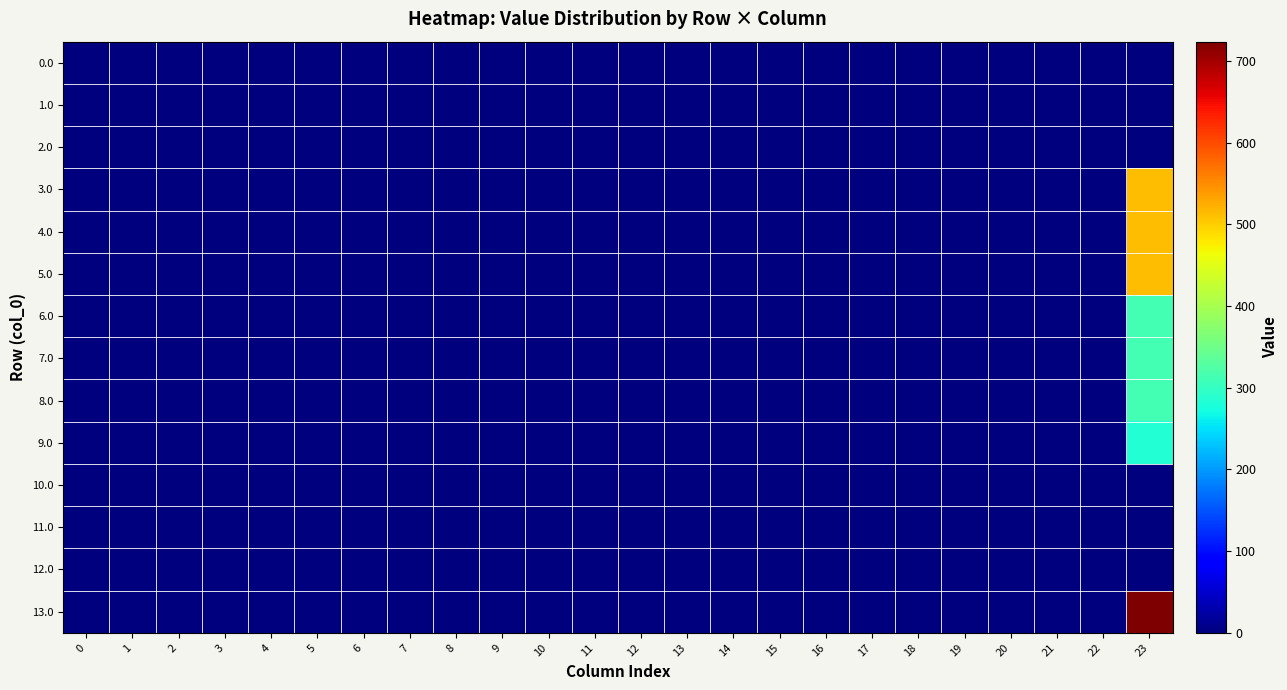

Reading right to left, what are all the values shown in this chart?

0.0: 23=0.9	22=0.0	21=0.0	20=0.0	19=0.0	18=0.0	17=0.0	16=0.0	15=0.0	14=0.0	13=0.0	12=0.0	11=0.0	10=0.0	9=0.0	8=0.0	7=0.0	6=0.0	5=0.0	4=0.0	3=0.0	2=0.0	1=0.0	0=0.0
1.0: 23=0.9	22=0.0	21=0.0	20=0.0	19=0.0	18=0.0	17=0.0	16=0.0	15=0.0	14=0.0	13=0.0	12=0.0	11=0.0	10=0.0	9=0.0	8=0.0	7=0.0	6=0.0	5=0.0	4=0.0	3=0.0	2=0.0	1=0.0	0=0.0
2.0: 23=0.9	22=0.0	21=0.0	20=0.0	19=0.0	18=0.0	17=0.0	16=0.0	15=0.0	14=0.0	13=0.0	12=0.0	11=0.0	10=0.0	9=0.0	8=0.0	7=0.0	6=0.0	5=0.0	4=0.0	3=0.0	2=0.0	1=0.0	0=0.0
3.0: 23=512.5	22=0.0	21=0.0	20=0.0	19=0.0	18=0.0	17=0.0	16=0.0	15=0.0	14=0.0	13=0.0	12=0.0	11=0.0	10=0.0	9=0.0	8=0.0	7=0.0	6=0.0	5=0.0	4=0.0	3=0.0	2=0.0	1=0.0	0=0.0
4.0: 23=512.5	22=0.0	21=0.0	20=0.0	19=0.0	18=0.0	17=0.0	16=0.0	15=0.0	14=0.0	13=0.0	12=0.0	11=0.0	10=0.0	9=0.0	8=0.0	7=0.0	6=0.0	5=0.0	4=0.0	3=0.0	2=0.0	1=0.0	0=0.0
5.0: 23=512.5	22=0.0	21=0.0	20=0.0	19=0.0	18=0.0	17=0.0	16=0.0	15=0.0	14=0.0	13=0.0	12=0.0	11=0.0	10=0.0	9=0.0	8=0.0	7=0.0	6=0.0	5=0.0	4=0.0	3=0.0	2=0.0	1=0.0	0=0.0
6.0: 23=312.6	22=0.0	21=0.0	20=0.0	19=0.0	18=0.0	17=0.0	16=0.0	15=0.0	14=0.0	13=0.0	12=0.0	11=0.0	10=0.0	9=0.0	8=0.0	7=0.0	6=0.0	5=0.0	4=0.0	3=0.0	2=0.0	1=0.0	0=0.0
7.0: 23=312.6	22=0.0	21=0.0	20=0.0	19=0.0	18=0.0	17=0.0	16=0.0	15=0.0	14=0.0	13=0.0	12=0.0	11=0.0	10=0.0	9=0.0	8=0.0	7=0.0	6=0.0	5=0.0	4=0.0	3=0.0	2=0.0	1=0.0	0=0.0
8.0: 23=312.6	22=0.0	21=0.0	20=0.0	19=0.0	18=0.0	17=0.0	16=0.0	15=0.0	14=0.0	13=0.0	12=0.0	11=0.0	10=0.0	9=0.0	8=0.0	7=0.0	6=0.0	5=0.0	4=0.0	3=0.0	2=0.0	1=0.0	0=0.0
9.0: 23=284.6	22=0.0	21=0.0	20=0.0	19=0.0	18=0.0	17=0.0	16=0.0	15=0.0	14=0.0	13=0.0	12=0.0	11=0.0	10=0.0	9=0.0	8=0.0	7=0.0	6=0.0	5=0.0	4=0.0	3=0.0	2=0.0	1=0.0	0=0.0
10.0: 23=0.0	22=0.0	21=0.0	20=0.0	19=0.0	18=0.0	17=0.0	16=0.0	15=0.0	14=0.0	13=0.0	12=0.0	11=0.0	10=0.0	9=0.0	8=0.0	7=0.0	6=0.0	5=0.0	4=0.0	3=0.0	2=0.0	1=0.0	0=0.0
11.0: 23=0.0	22=0.0	21=0.0	20=0.0	19=0.0	18=0.0	17=0.0	16=0.0	15=0.0	14=0.0	13=0.0	12=0.0	11=0.0	10=0.0	9=0.0	8=0.0	7=0.0	6=0.0	5=0.0	4=0.0	3=0.0	2=0.0	1=0.0	0=0.0
12.0: 23=0.0	22=0.0	21=0.0	20=0.0	19=0.0	18=0.0	17=0.0	16=0.0	15=0.0	14=0.0	13=0.0	12=0.0	11=0.0	10=0.0	9=0.0	8=0.0	7=0.0	6=0.0	5=0.0	4=0.0	3=0.0	2=0.0	1=0.0	0=0.0
13.0: 23=723.7	22=0.0	21=0.0	20=0.0	19=0.0	18=0.0	17=0.0	16=0.0	15=0.0	14=0.0	13=0.0	12=0.0	11=0.0	10=0.0	9=0.0	8=0.0	7=0.0	6=0.0	5=0.0	4=0.0	3=0.0	2=0.0	1=0.0	0=0.0